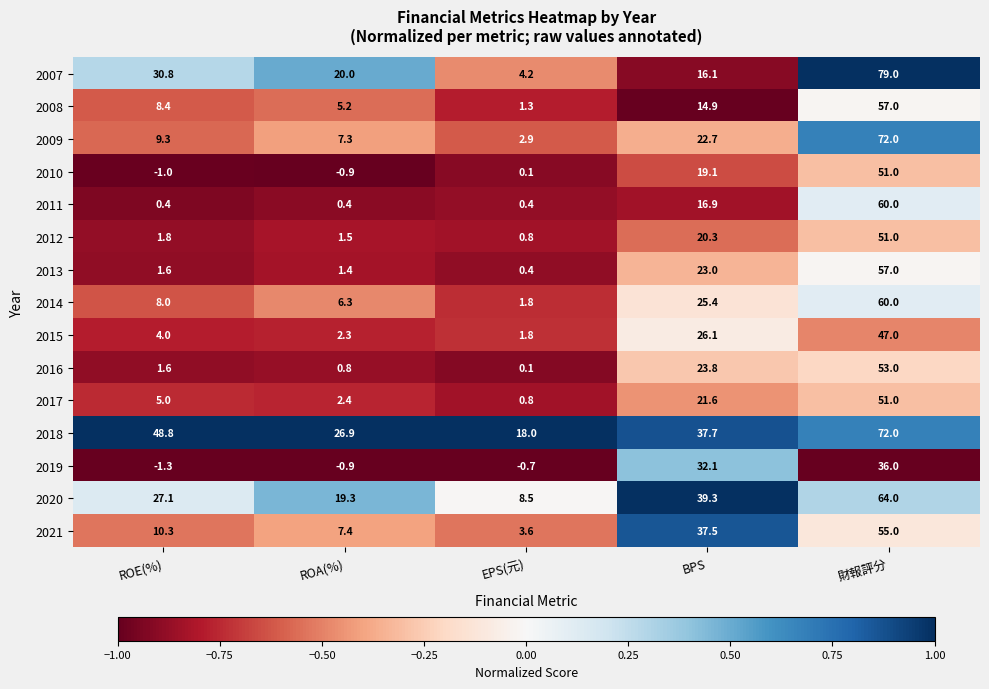

What is the minimum value shown in the chart?

-1.3